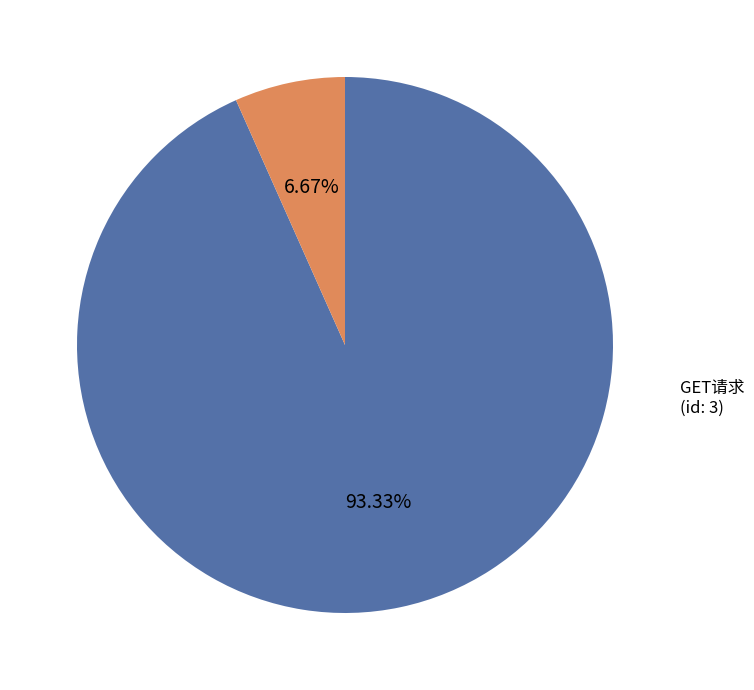

How many slices are in this pie chart?

2